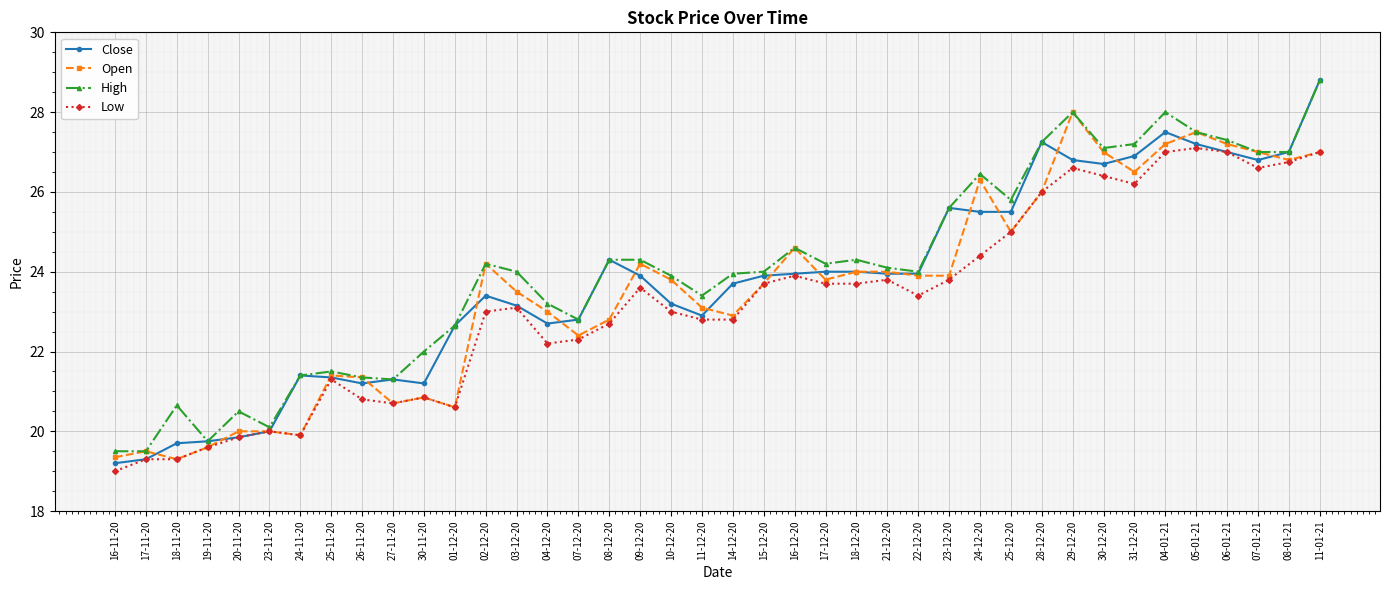

Is it true that Close equals 19.9 at 20-11-20?

True